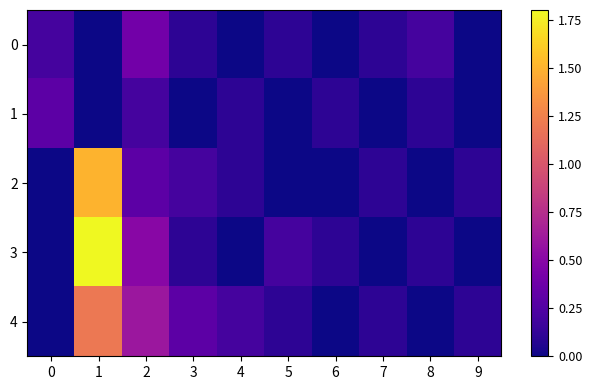

Between 0 and 7, which series saw the biggest shift?

1